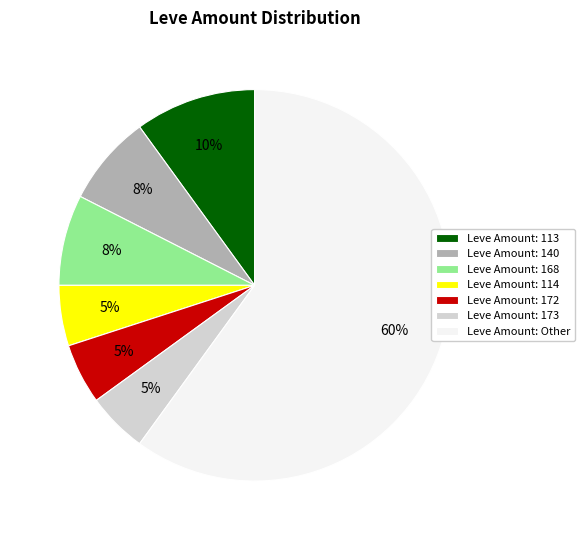

How many segments does this pie chart have?

7